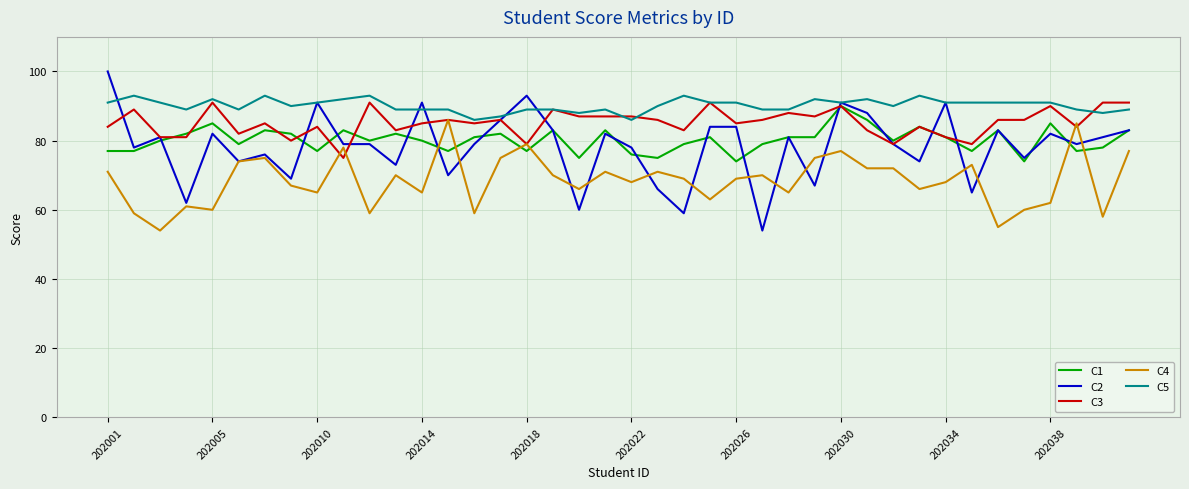

Which series has the widest spread of values?

C2